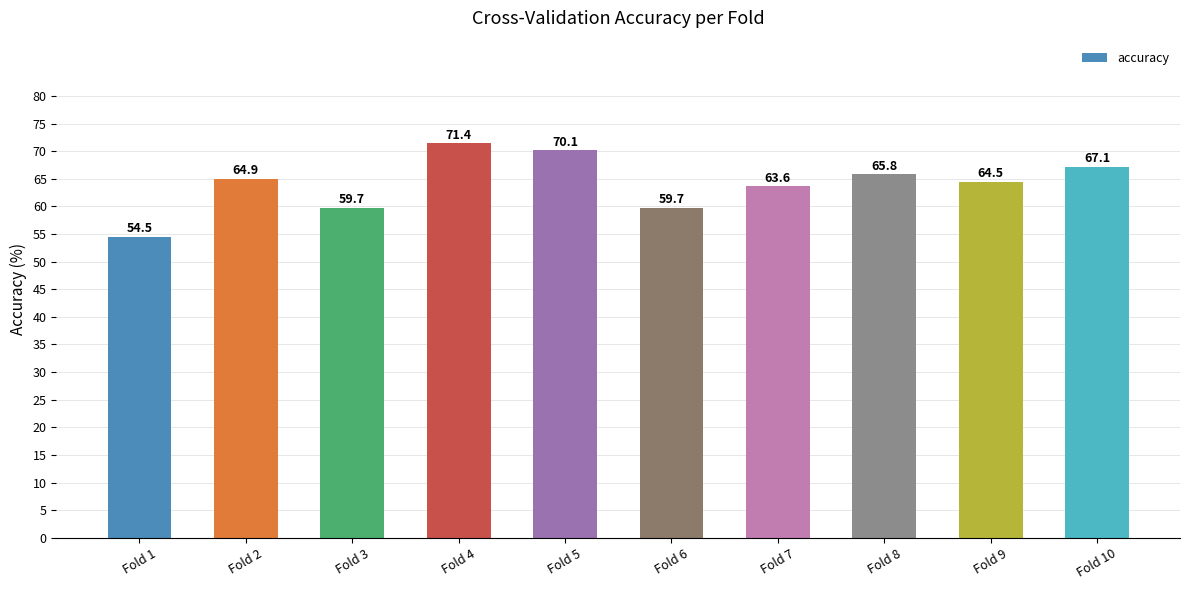

Read the value at Fold 3.

59.7